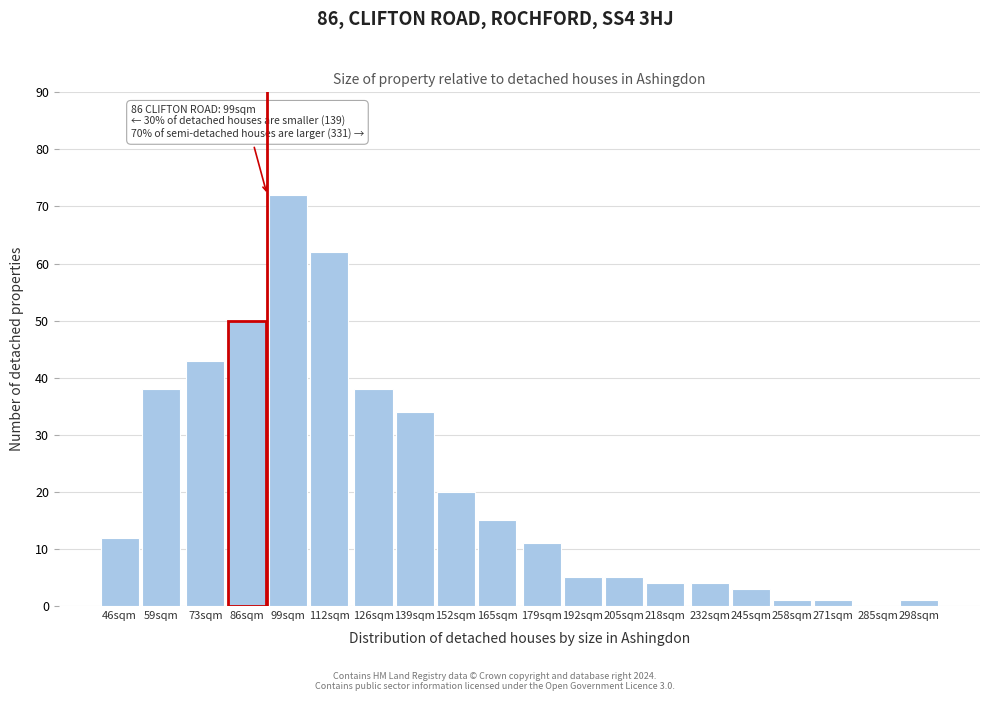

Reading right to left, what are all the values shown in this chart?

298sqm=1	285sqm=0	271sqm=1	258sqm=1	245sqm=3	232sqm=4	218sqm=4	205sqm=5	192sqm=5	179sqm=11	165sqm=15	152sqm=20	139sqm=34	126sqm=38	112sqm=62	99sqm=72	86sqm=50	73sqm=43	59sqm=38	46sqm=12